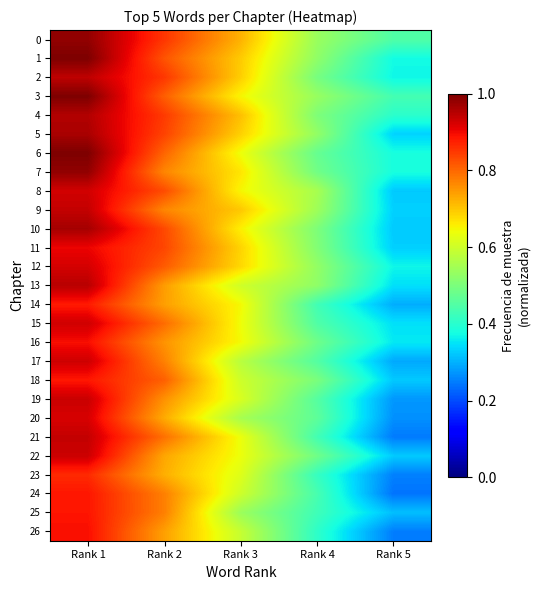

Rank the series by their maximum value, from lowest to highest.

23, 14, 18, 24, 25, 16, 26, 11, 20, 12, 8, 15, 17, 22, 19, 21, 9, 2, 13, 4, 5, 10, 0, 7, 1, 3, 6